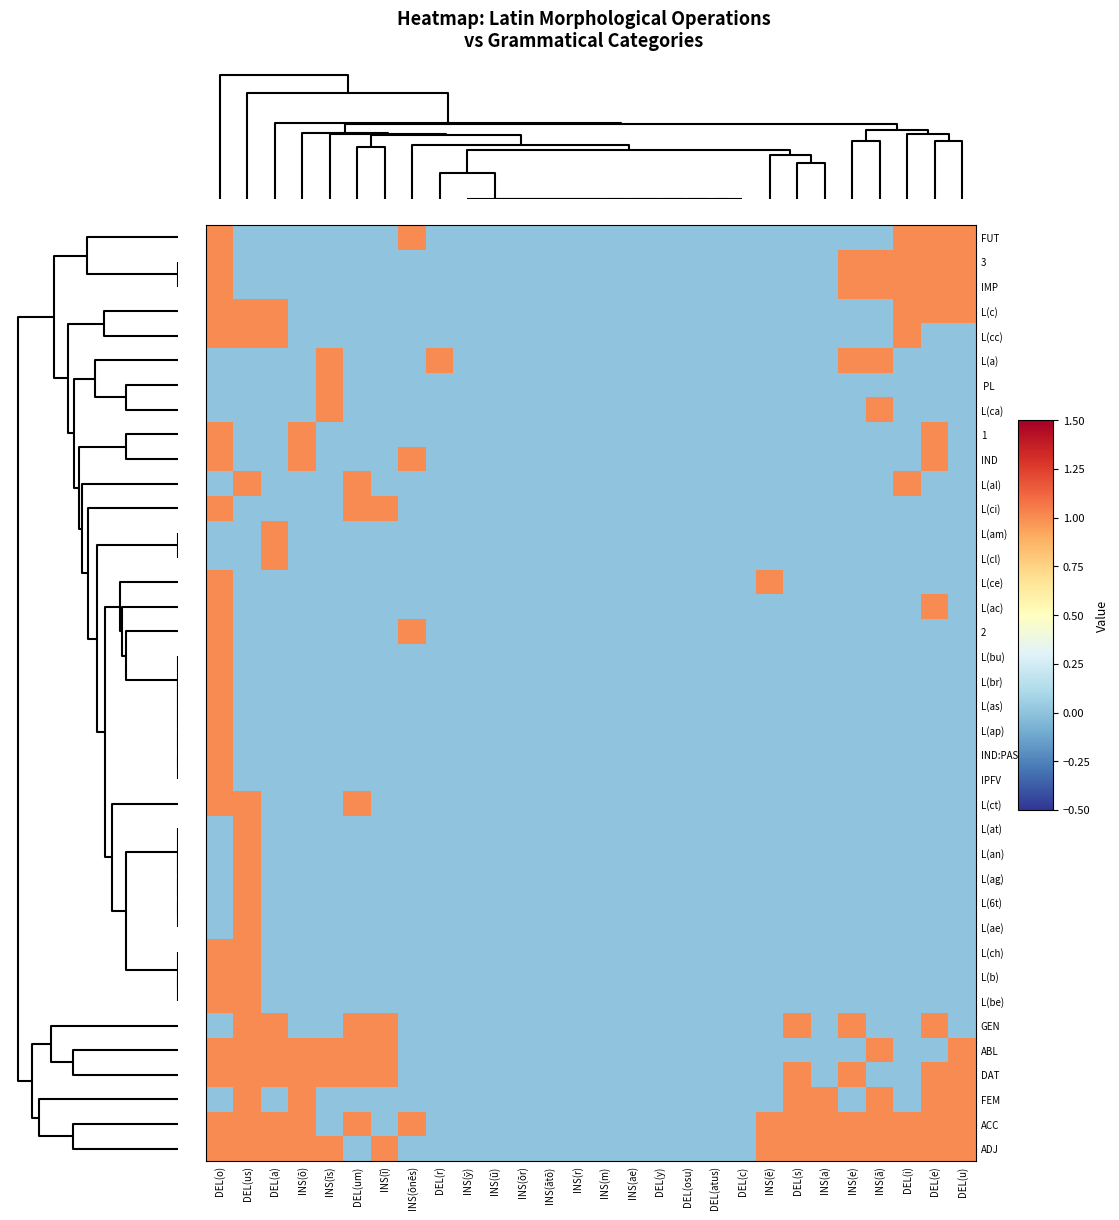

How many data points does each series have?

28